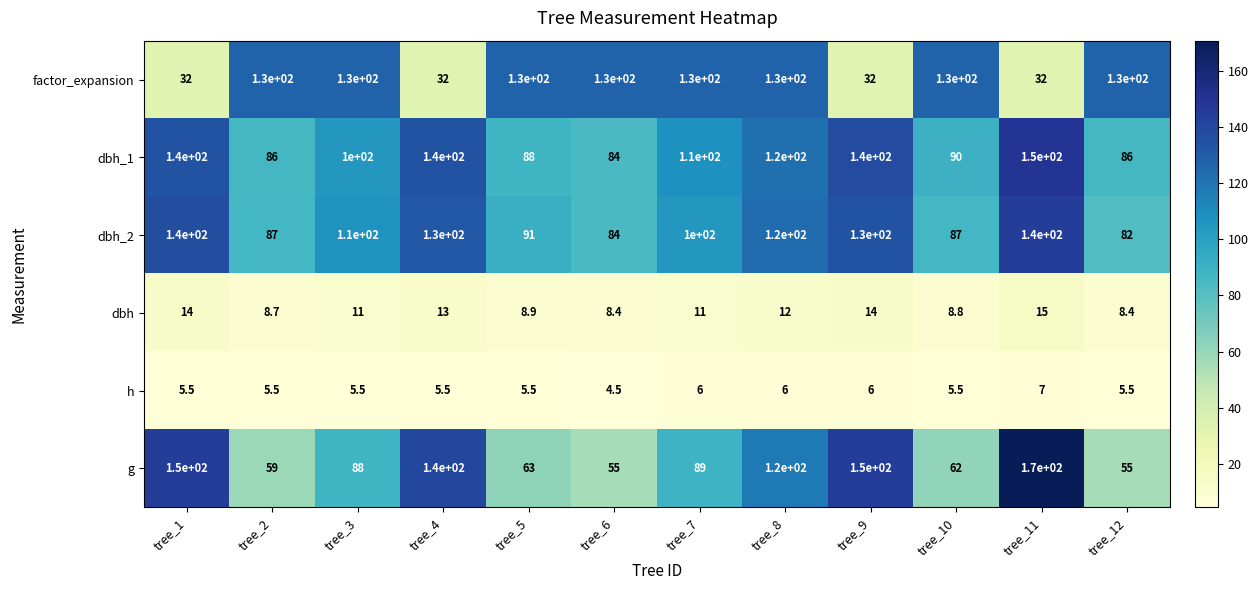

Count the factor_expansion values in the range 32 to 130.

12